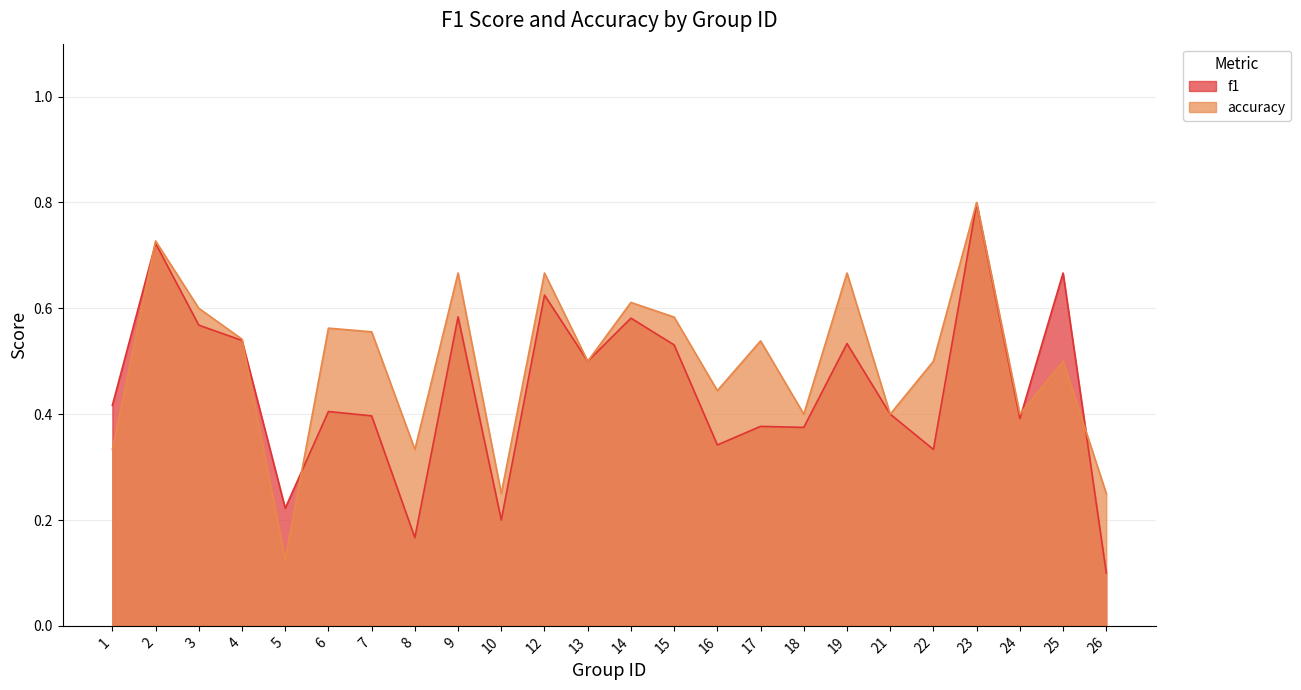

What is the minimum value shown in the chart?

0.1